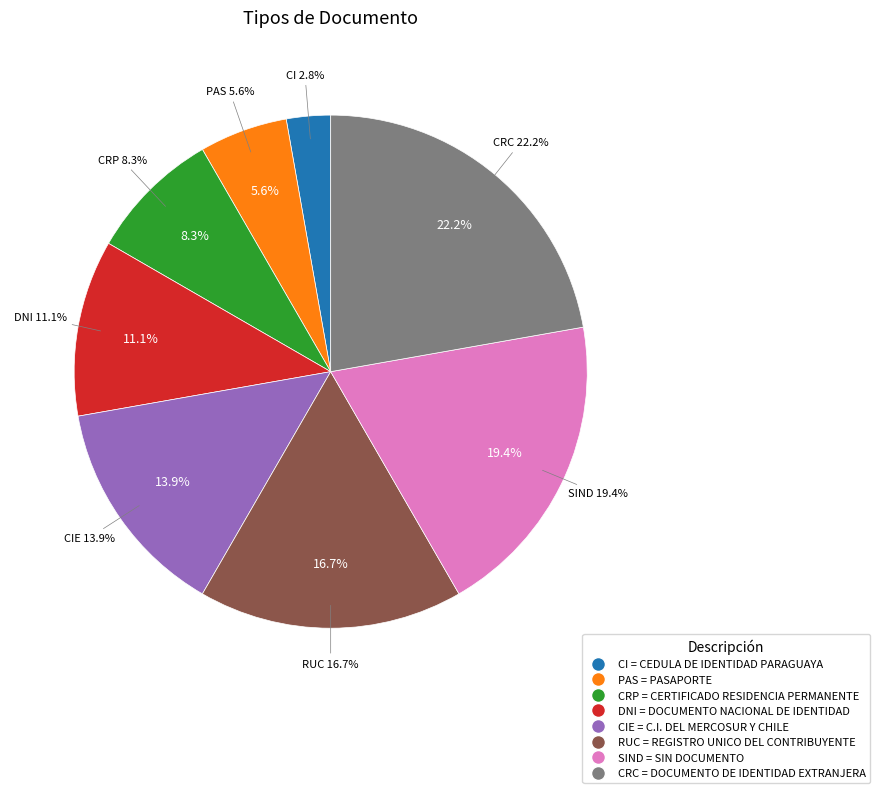

Does C.I. DEL MERCOSUR Y CHILE represent more than half of the total?

No